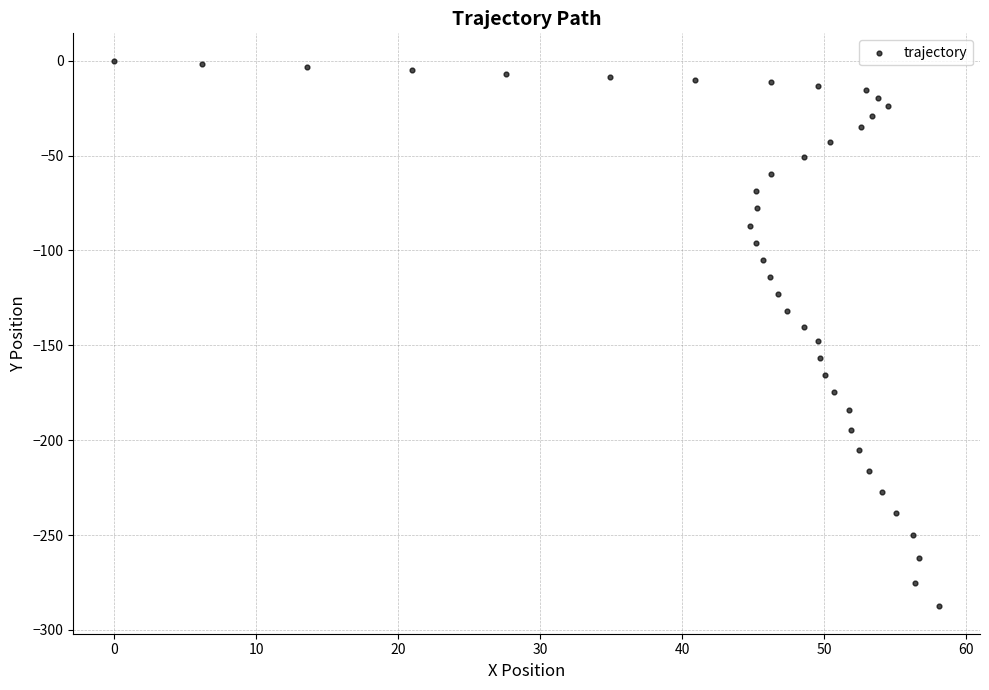

What is the range of X values (max minus min)?

58.1